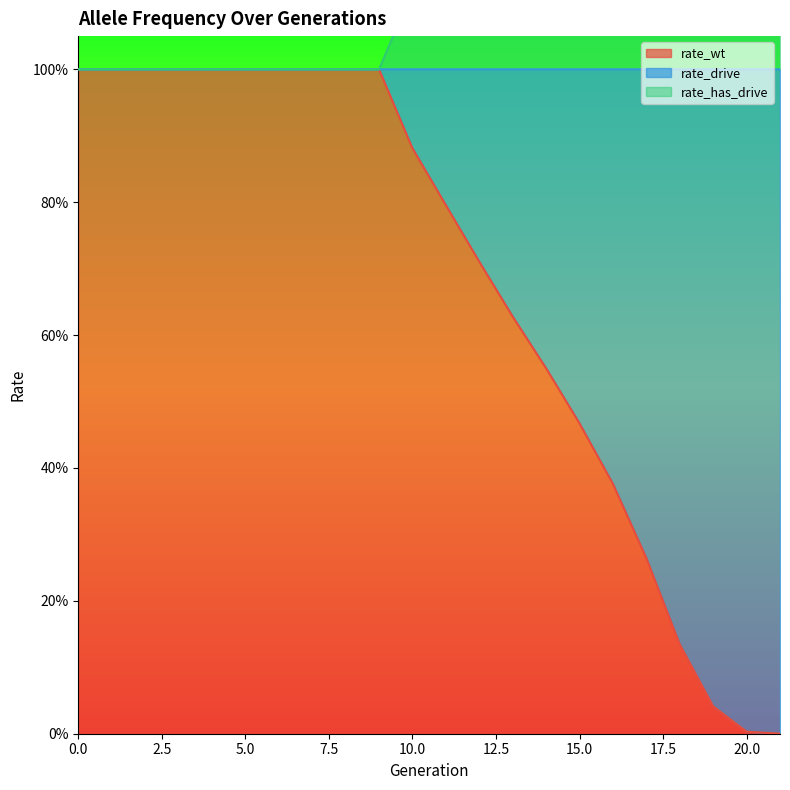

True or false: rate_wt and rate_has_drive cross at least once.

False